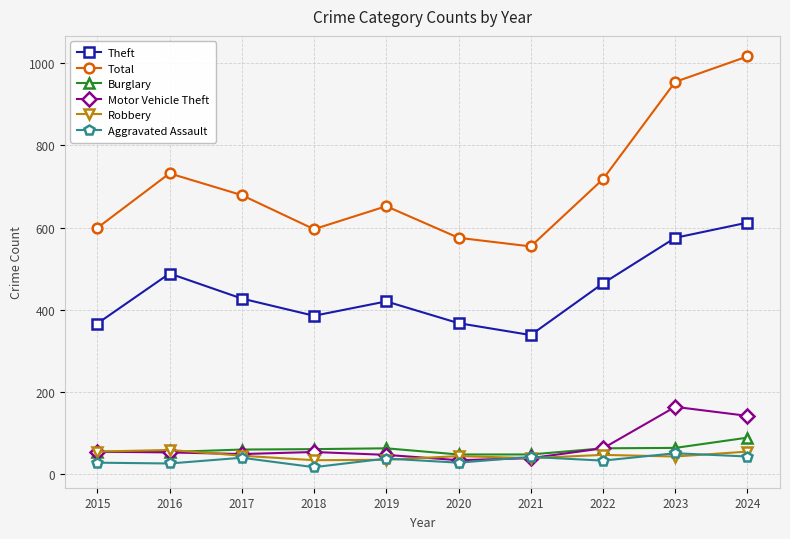

Which label corresponds to the smallest value in the chart?

2018